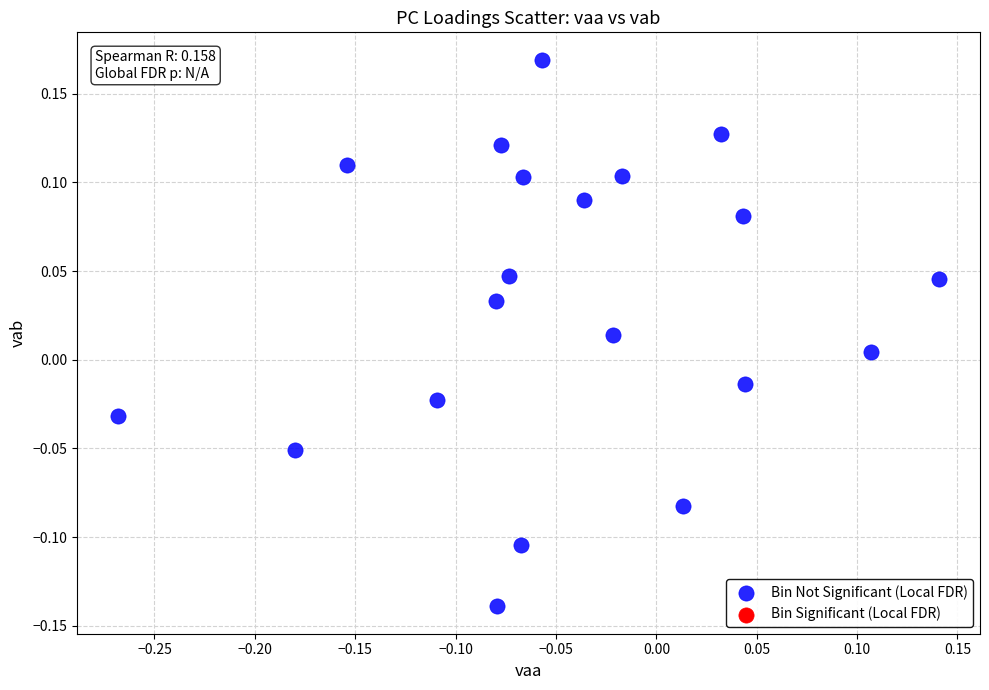

What is the range of X values (max minus min)?

0.4